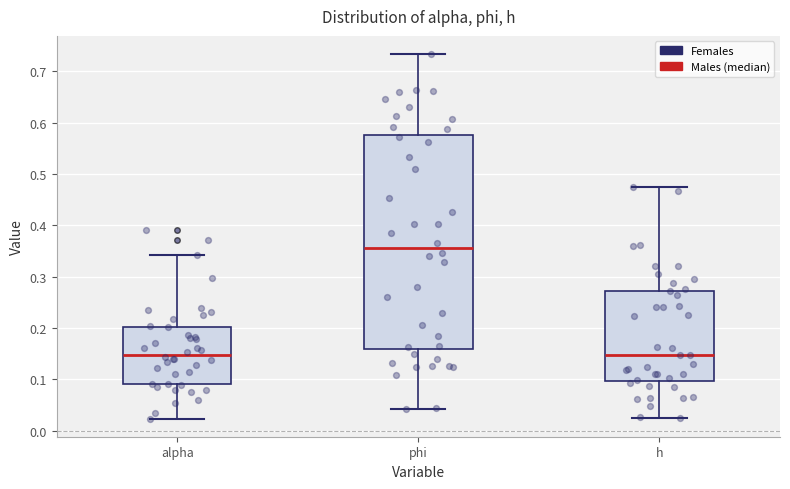

Reading left to right, transcribe this box plot: for each box, give where its median line is, the range the box spans, and where its two whiskers end, as read against the y-axis. The values are not printed on the chart, so give them approximately, as read against the axis.

alpha: median 0.15, box 0.09 to 0.20, whiskers 0.02 to 0.34
phi: median 0.36, box 0.16 to 0.58, whiskers 0.04 to 0.73
h: median 0.15, box 0.10 to 0.27, whiskers 0.02 to 0.47